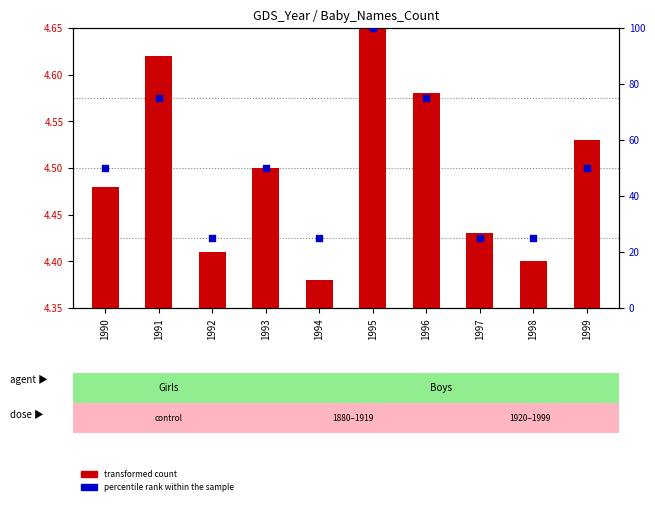

Which has a higher value, 1998 or 1991?

1991